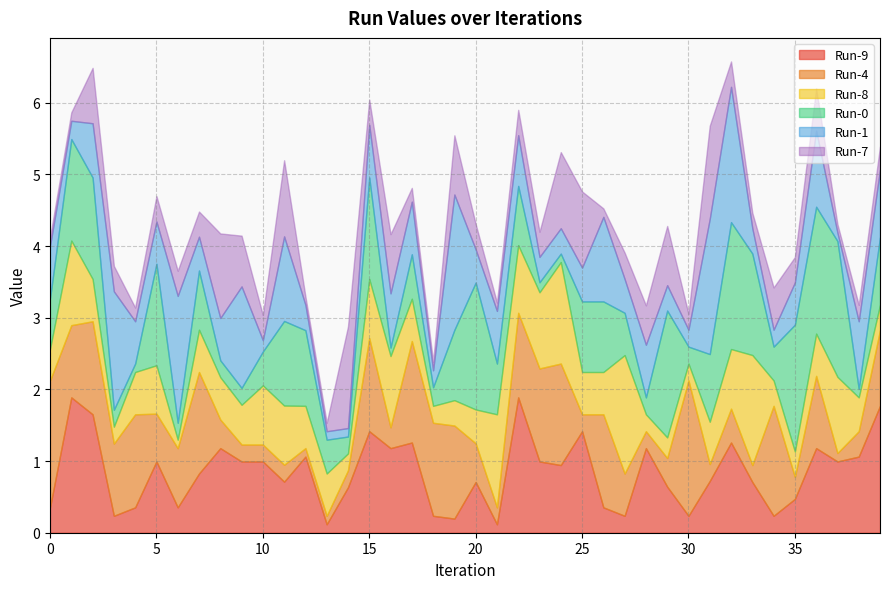

The value of Run-9 at 25 is 2.1. True or false?

False